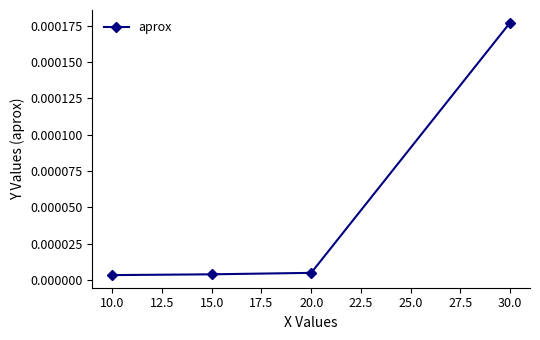

At which category does the chart reach its peak across all series?

30.0